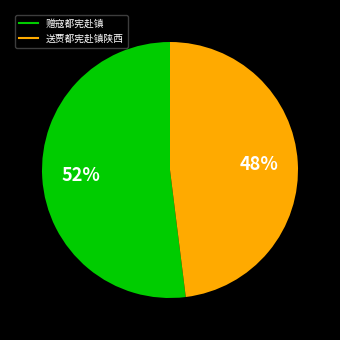

Is it true that 赠寇都宪赴镇 is 52% of the pie?

True